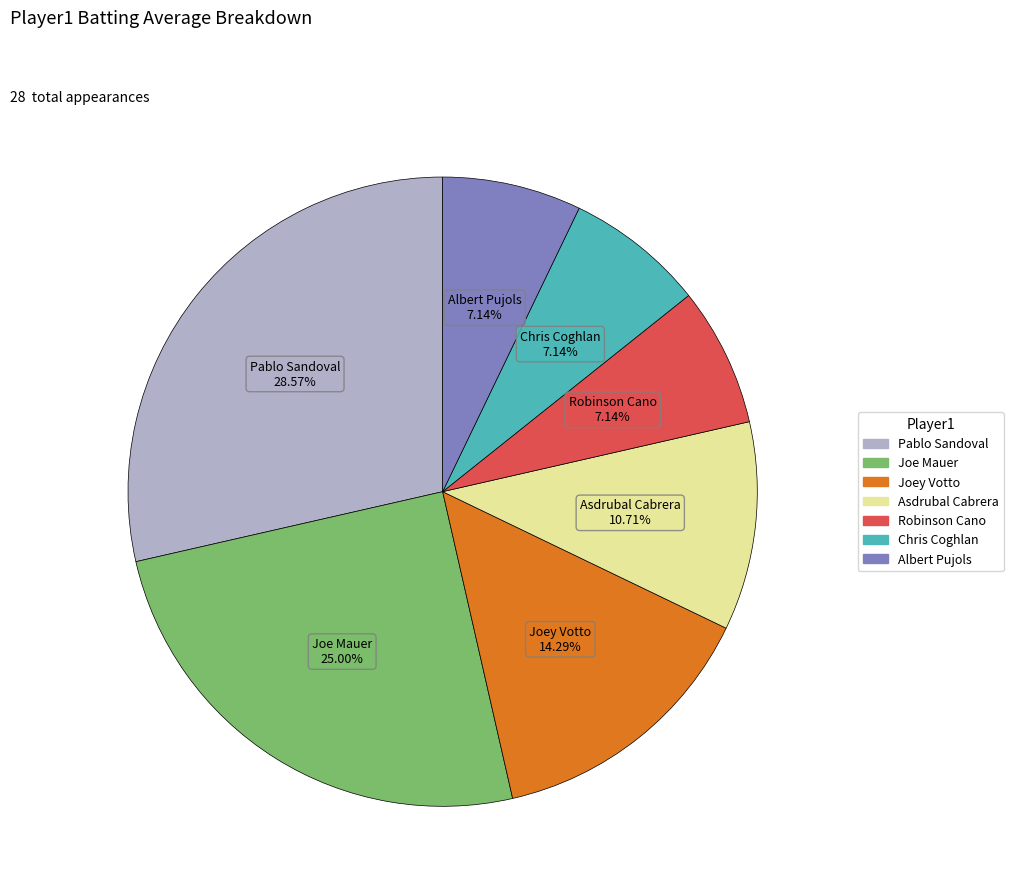

How many segments does this pie chart have?

7